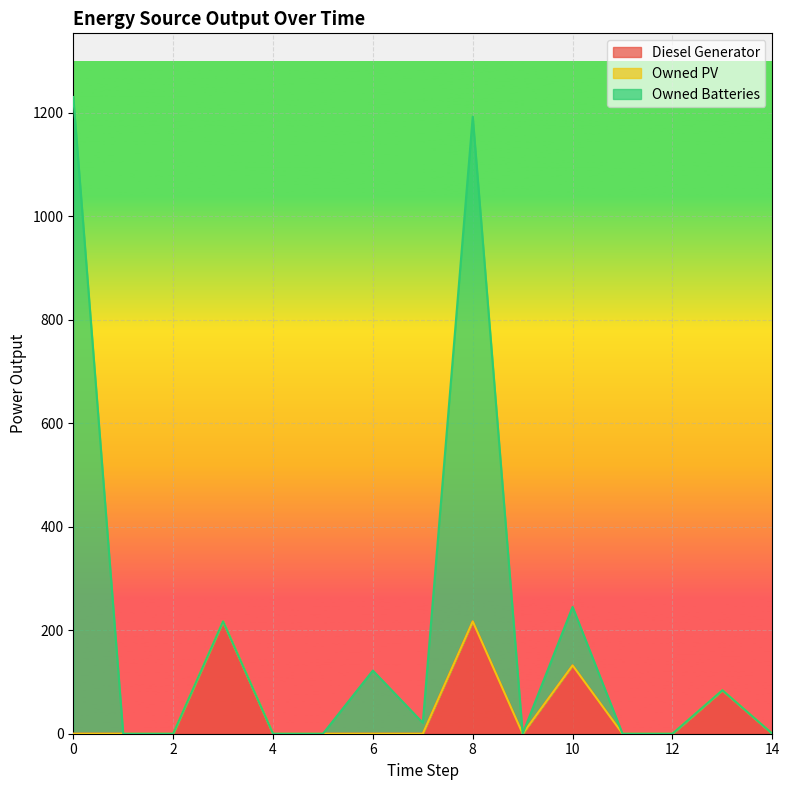

In Diesel Generator, how many points are higher than both neighbors (excluding endpoints)?

4